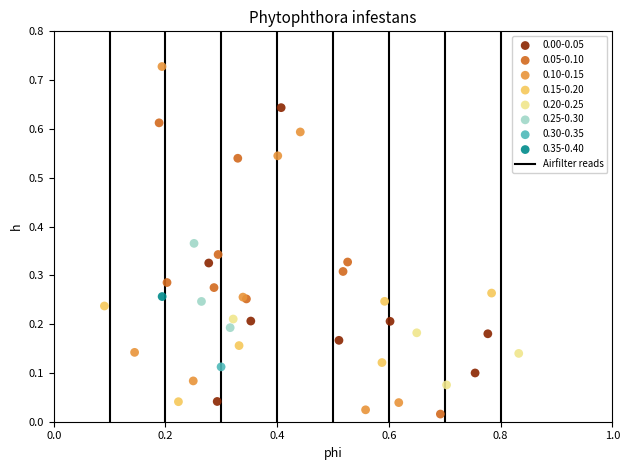

Which series contains the lowest Y value?

0.05-0.10